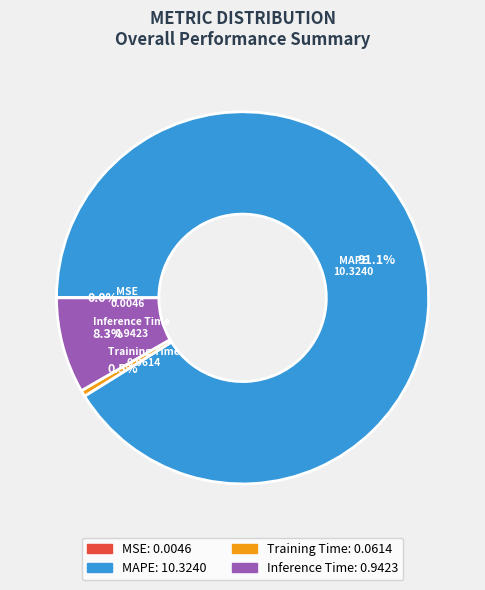

What percentage is NOT represented by Inference Time: 0.9423?

91.7%